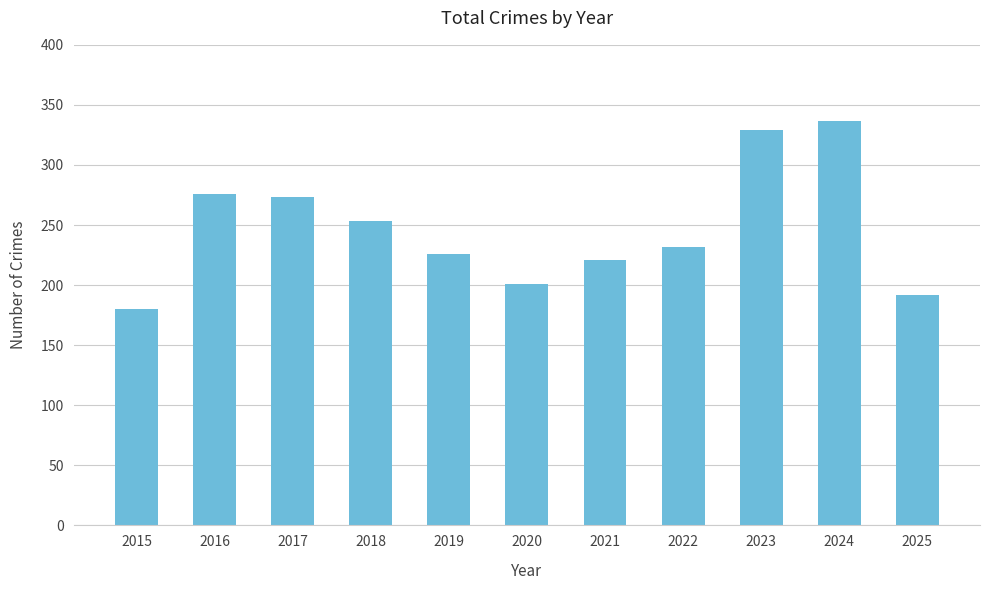

What is the value of the 1st bar from the left?

180